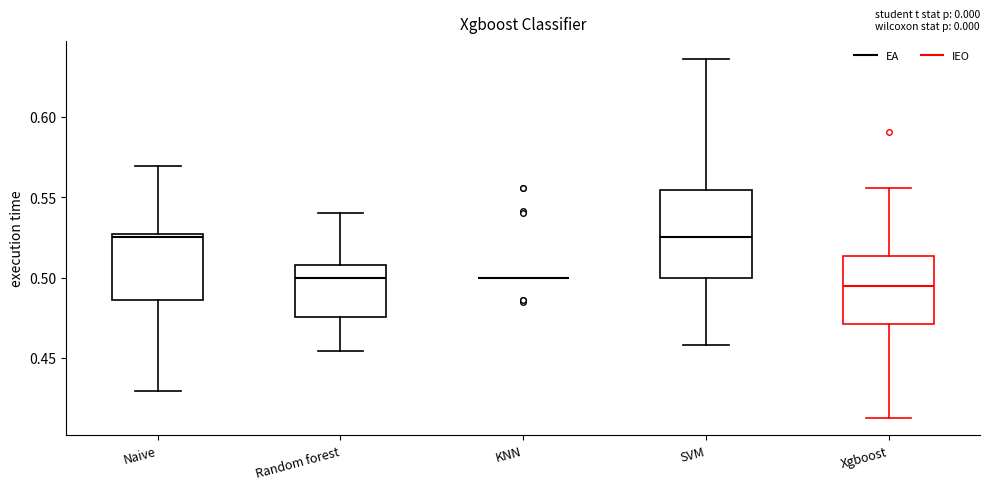

Comparing the boxes themselves (not the whiskers), which one is the tallest?

SVM